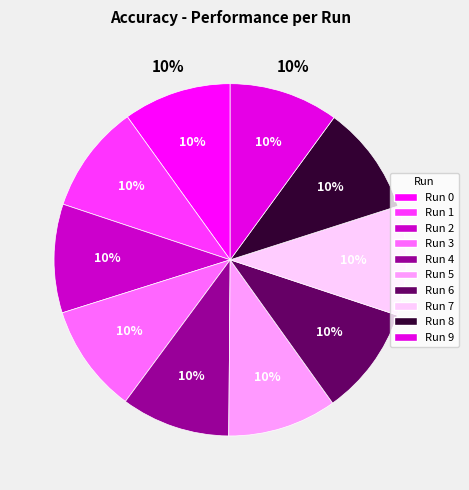

Is there a majority slice in this chart?

No